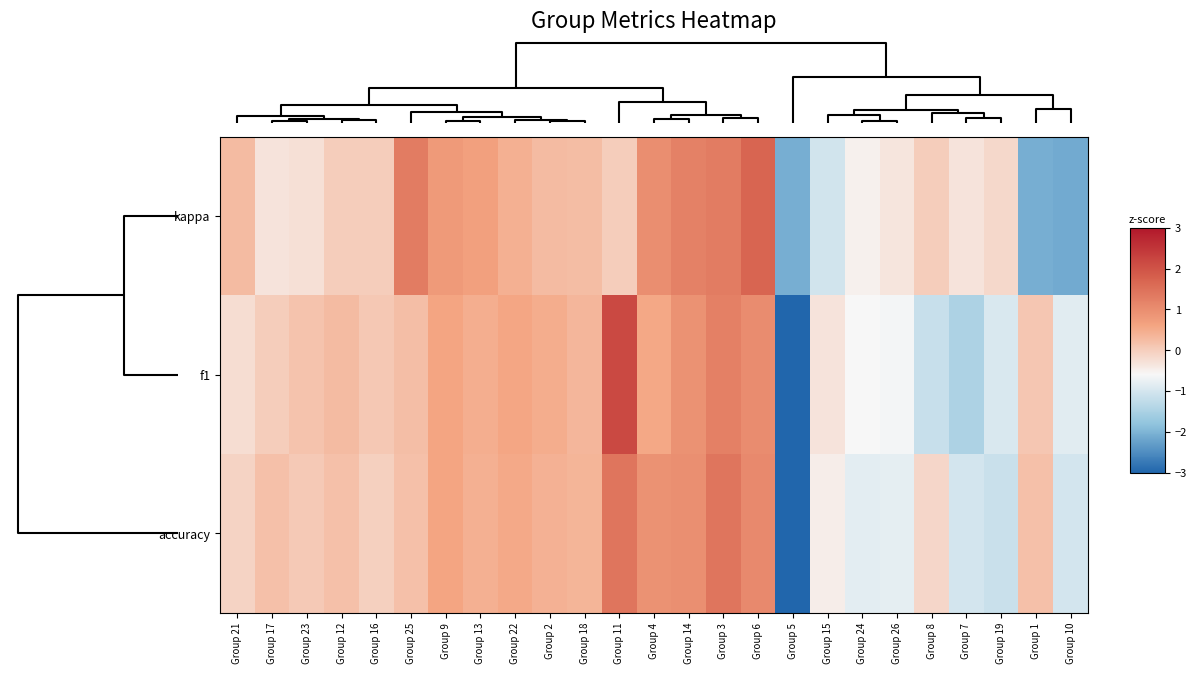

Reading left to right, transcribe all the data shown in this chart.

kappa: Group 21=0.3	Group 17=-0.3	Group 23=-0.3	Group 12=0.0	Group 16=0.0	Group 25=1.3	Group 9=0.8	Group 13=0.7	Group 22=0.4	Group 2=0.3	Group 18=0.2	Group 11=0.0	Group 4=1.0	Group 14=1.2	Group 3=1.3	Group 6=1.7	Group 5=-2.1	Group 15=-1.0	Group 24=-0.5	Group 26=-0.3	Group 8=0.0	Group 7=-0.3	Group 19=-0.1	Group 1=-2.1	Group 10=-2.1
f1: Group 21=-0.2	Group 17=0.0	Group 23=0.1	Group 12=0.3	Group 16=0.1	Group 25=0.2	Group 9=0.6	Group 13=0.4	Group 22=0.6	Group 2=0.5	Group 18=0.3	Group 11=2.2	Group 4=0.6	Group 14=0.9	Group 3=1.2	Group 6=1.0	Group 5=-3.0	Group 15=-0.3	Group 24=-0.6	Group 26=-0.7	Group 8=-1.2	Group 7=-1.5	Group 19=-1.0	Group 1=0.1	Group 10=-0.8
accuracy: Group 21=-0.1	Group 17=0.2	Group 23=0.1	Group 12=0.2	Group 16=-0.0	Group 25=0.2	Group 9=0.6	Group 13=0.4	Group 22=0.5	Group 2=0.4	Group 18=0.4	Group 11=1.4	Group 4=0.9	Group 14=1.0	Group 3=1.4	Group 6=1.1	Group 5=-3.4	Group 15=-0.4	Group 24=-0.8	Group 26=-0.8	Group 8=-0.1	Group 7=-1.0	Group 19=-1.1	Group 1=0.2	Group 10=-1.0